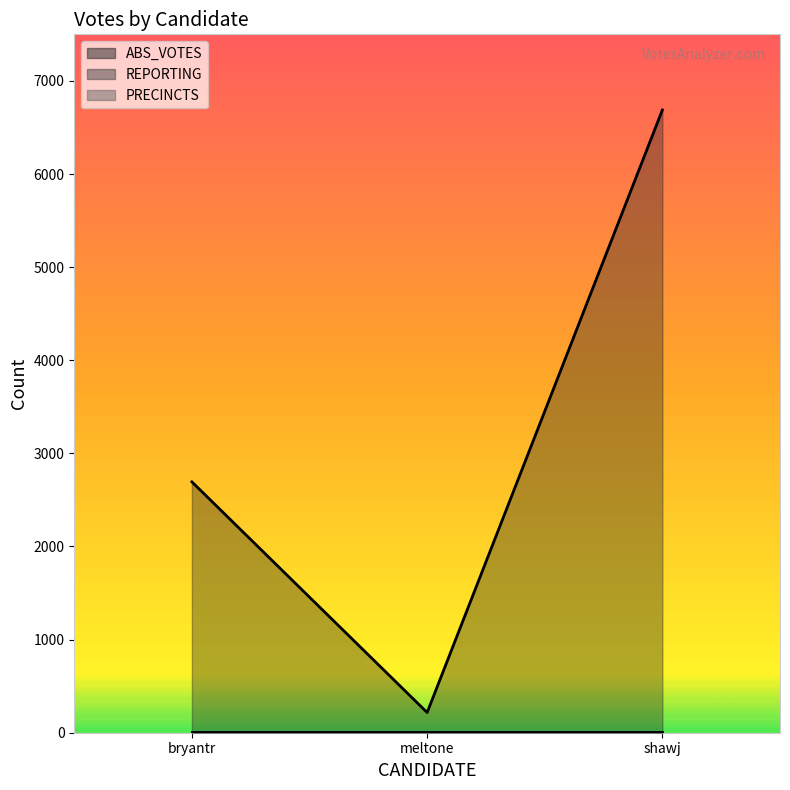

Which series has the largest total across all categories?

ABS_VOTES